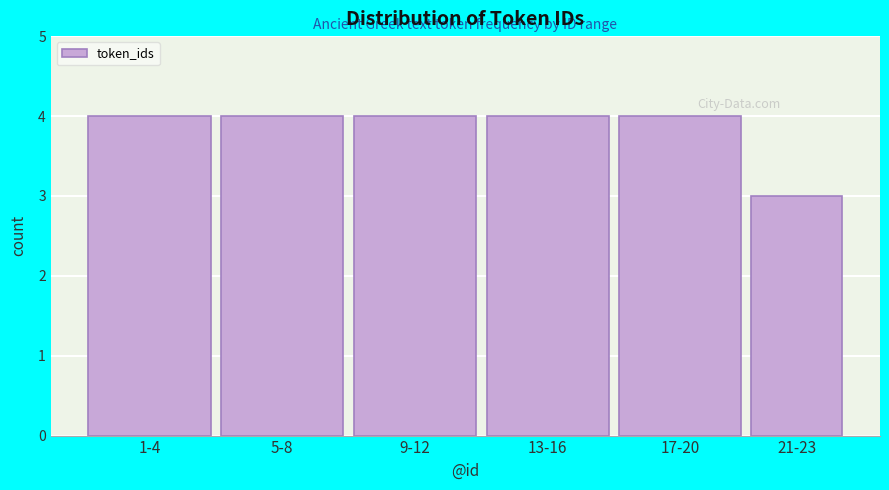

Reading left to right, list all the values displayed in this chart.

4	4	4	4	4	3